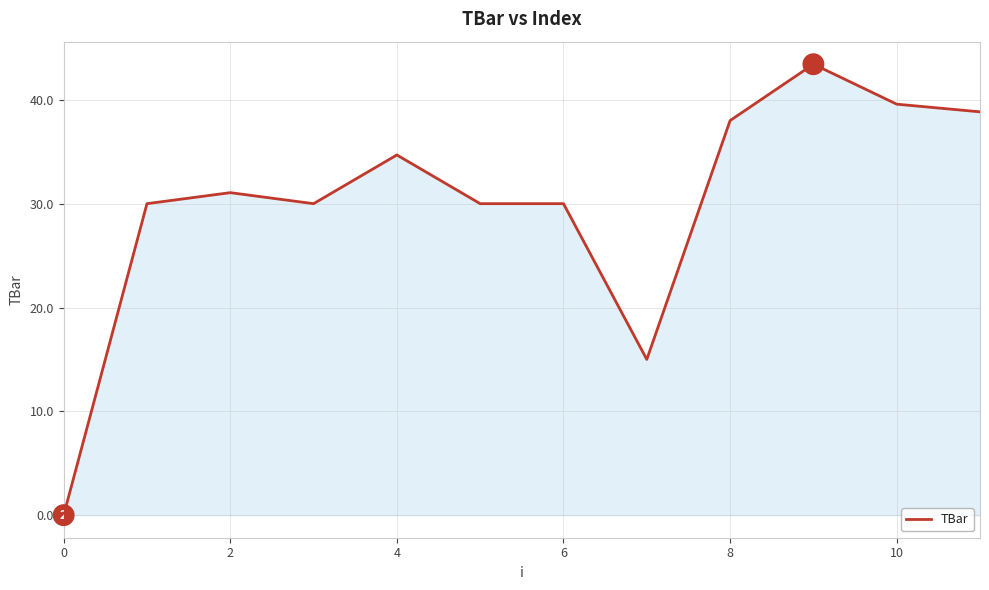

What is the greatest value displayed?

43.4